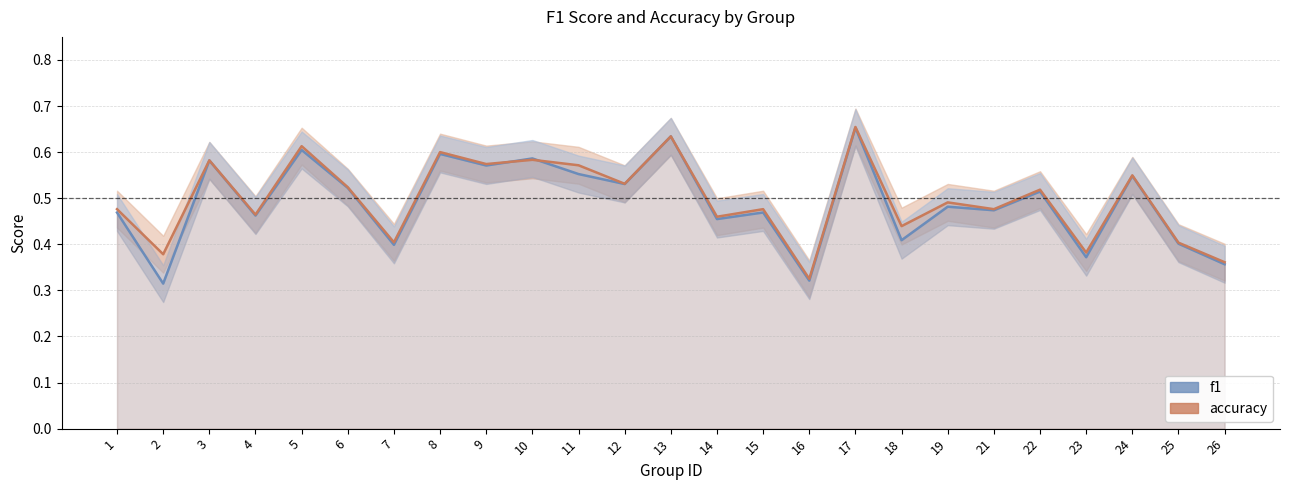

Where is accuracy nearest to the value 0?

16